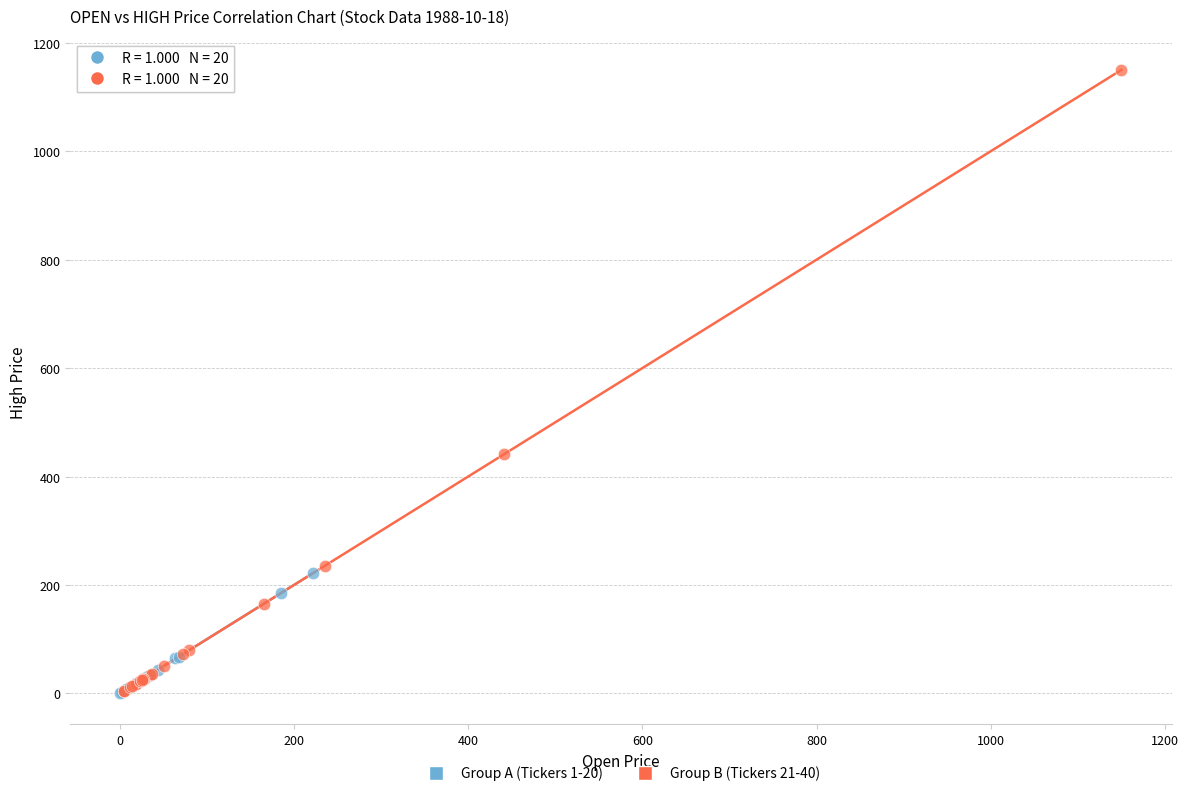

Which series has the largest Y range (max minus min)?

Group B (Tickers 21-40)